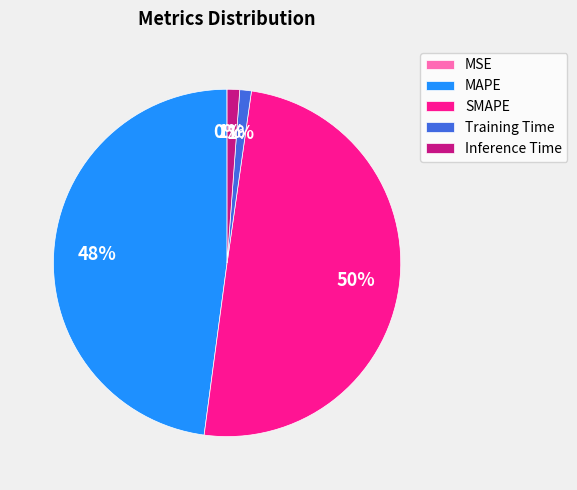

To the nearest percent, what is the difference between the SMAPE and MAPE slice percentages?

2%